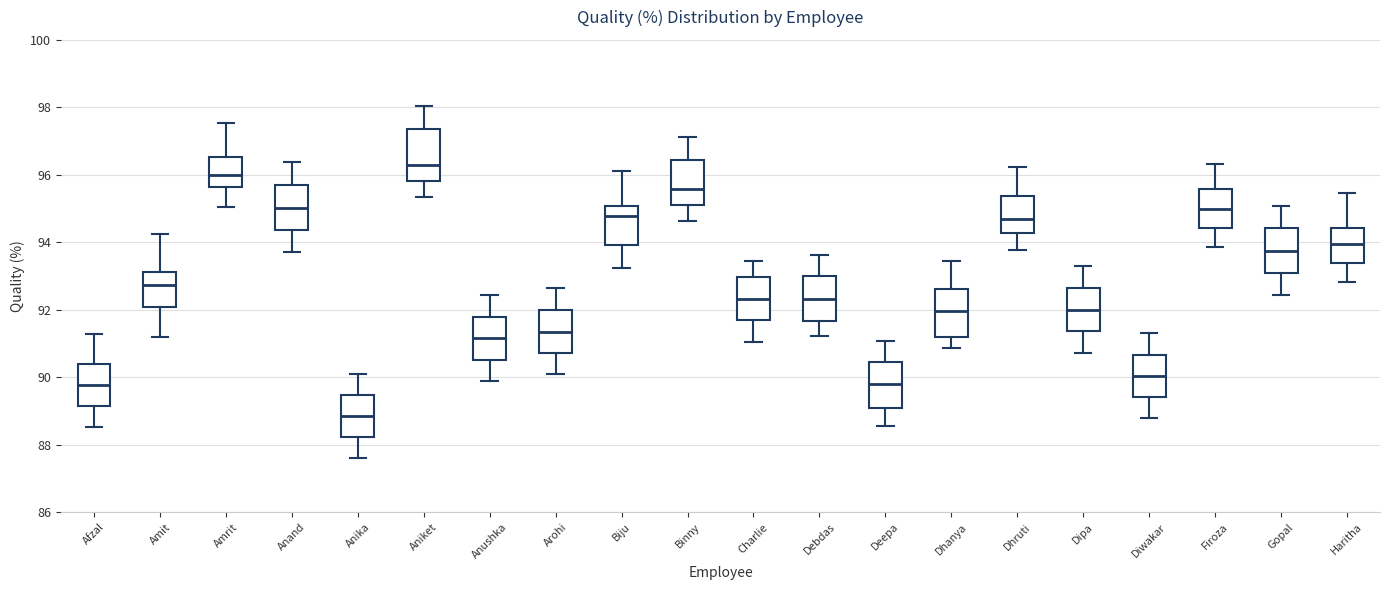

Reading left to right, read every box against the y-axis: the position of its median line, the range the box covers, and the ends of its whiskers. The values are not printed on the chart, so give them approximately, as read against the axis.

Afzal: median 89.8, box 89.2 to 90.4, whiskers 88.6 to 91.2
Amit: median 92.8, box 92.0 to 93.2, whiskers 91.2 to 94.2
Amrit: median 96.0, box 95.6 to 96.6, whiskers 95.0 to 97.6
Anand: median 95.0, box 94.4 to 95.6, whiskers 93.8 to 96.4
Anika: median 88.8, box 88.2 to 89.4, whiskers 87.6 to 90.0
Aniket: median 96.2, box 95.8 to 97.4, whiskers 95.4 to 98.0
Anushka: median 91.2, box 90.6 to 91.8, whiskers 89.8 to 92.4
Arohi: median 91.4, box 90.8 to 92.0, whiskers 90.0 to 92.6
Biju: median 94.8, box 94.0 to 95.0, whiskers 93.2 to 96.2
Binny: median 95.6, box 95.2 to 96.4, whiskers 94.6 to 97.2
Charlie: median 92.4, box 91.6 to 93.0, whiskers 91.0 to 93.4
Debdas: median 92.4, box 91.6 to 93.0, whiskers 91.2 to 93.6
Deepa: median 89.8, box 89.2 to 90.4, whiskers 88.6 to 91.0
Dhanya: median 92.0, box 91.2 to 92.6, whiskers 90.8 to 93.4
Dhruti: median 94.6, box 94.2 to 95.4, whiskers 93.8 to 96.2
Dipa: median 92.0, box 91.4 to 92.6, whiskers 90.8 to 93.2
Diwakar: median 90.0, box 89.4 to 90.6, whiskers 88.8 to 91.4
Firoza: median 95.0, box 94.4 to 95.6, whiskers 93.8 to 96.4
Gopal: median 93.8, box 93.2 to 94.4, whiskers 92.4 to 95.0
Haritha: median 94.0, box 93.4 to 94.4, whiskers 92.8 to 95.4